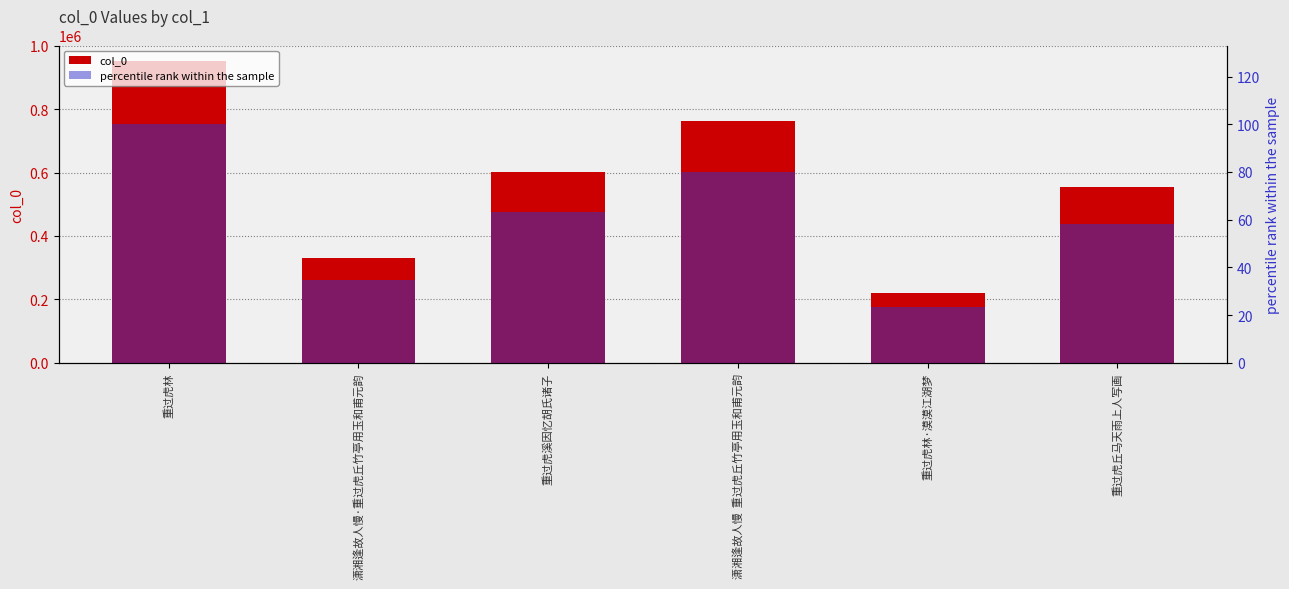

Which series has the widest spread of values?

col_0